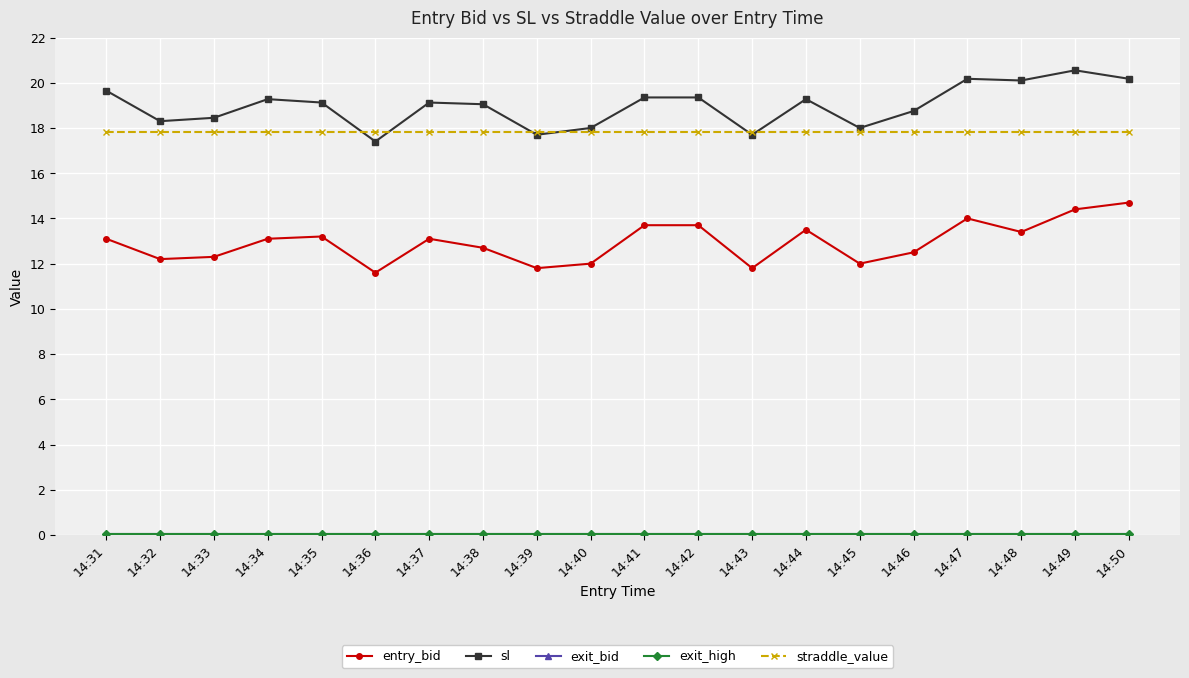

At how many categories does at least one series exceed 6?

20